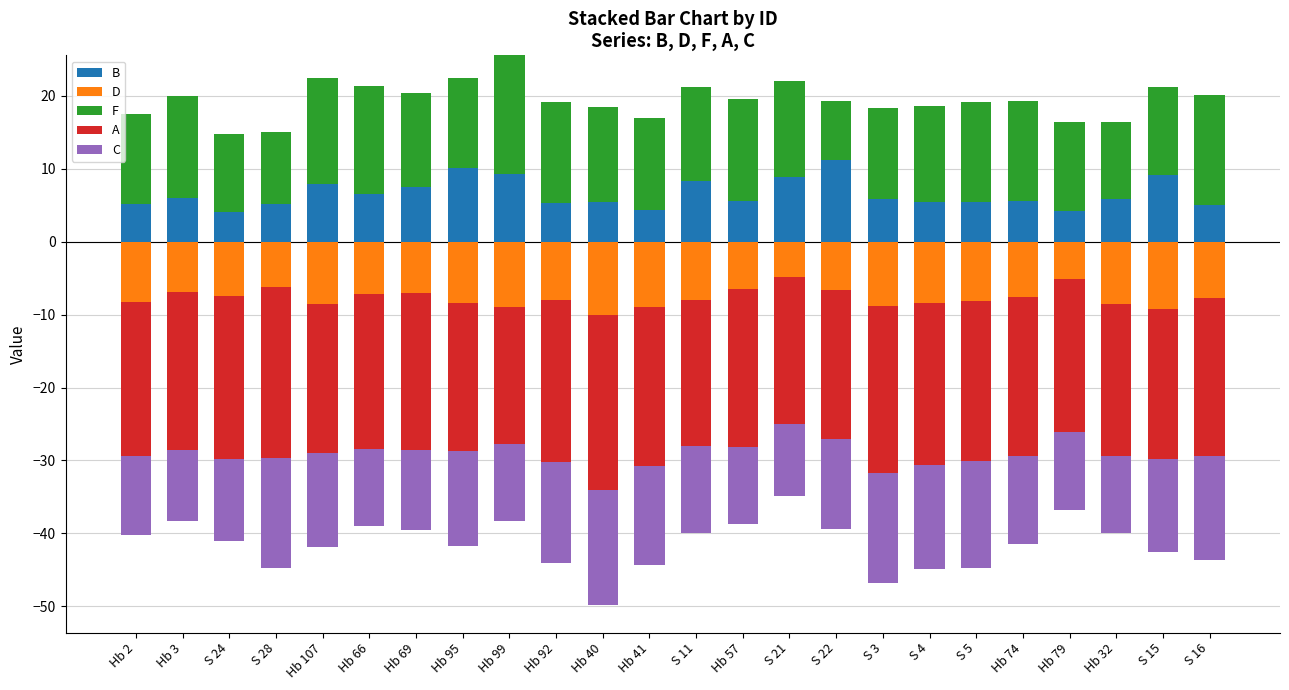

At which category is the sum across all series the highest?

Hb 99